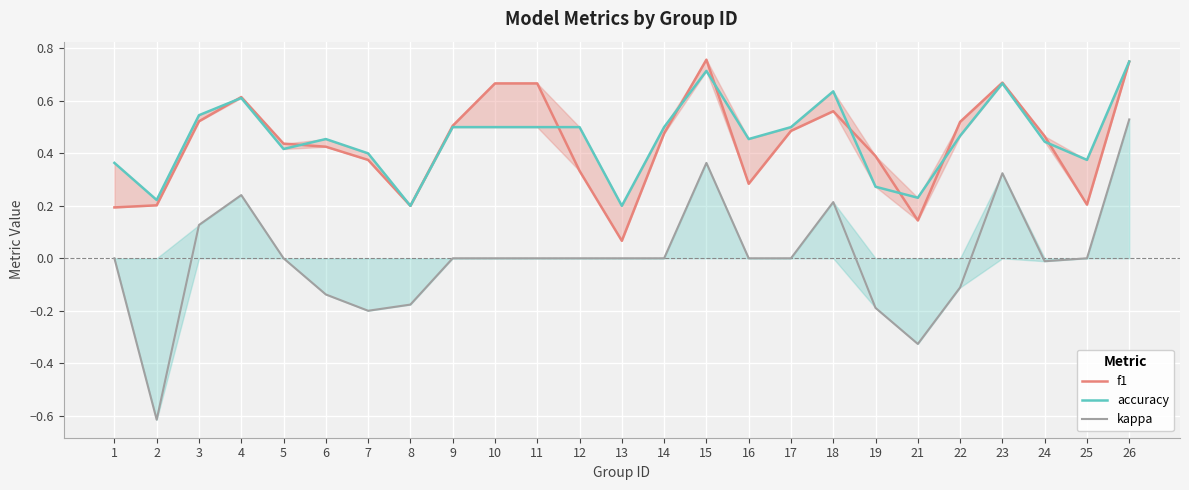

What is the value of the accuracy point at the 12th from the left?

0.5